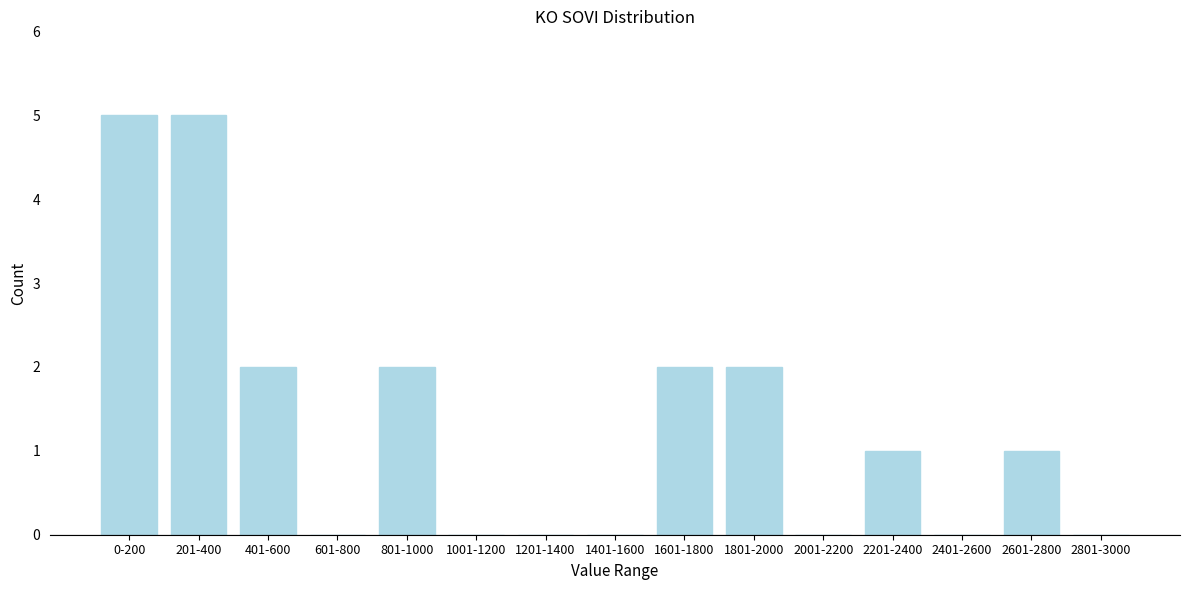

Reading left to right, list all the values displayed in this chart.

0-200=5	201-400=5	401-600=2	601-800=0	801-1000=2	1001-1200=0	1201-1400=0	1401-1600=0	1601-1800=2	1801-2000=2	2001-2200=0	2201-2400=1	2401-2600=0	2601-2800=1	2801-3000=0